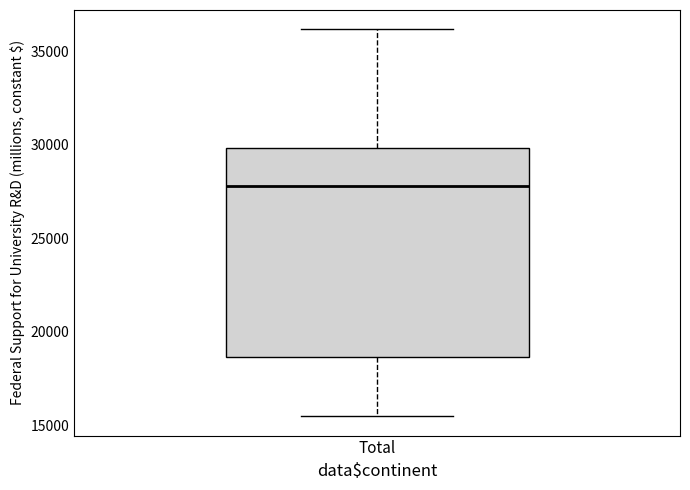

Transcribe this box plot: give where the median line is, the range the box spans, and where the two whiskers end, as read against the y-axis. The values are not printed on the chart, so give them approximately, as read against the axis.

median 28000, box 18500 to 30000, whiskers 15500 to 36000